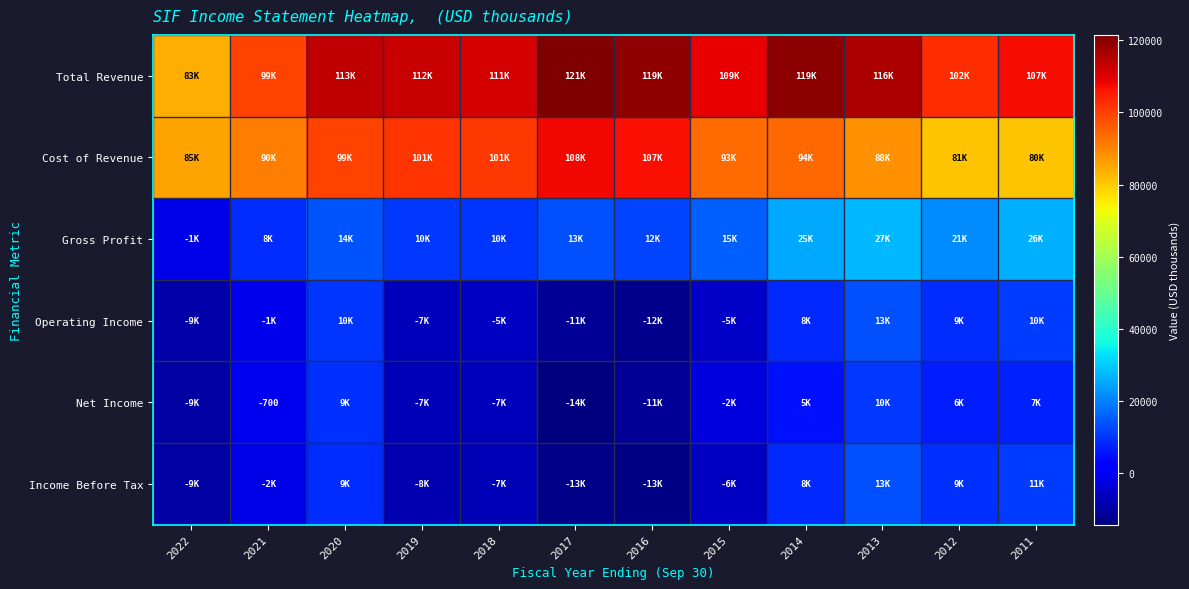

What is the difference between the Income Before Tax values at 2011 and 2015?

17200